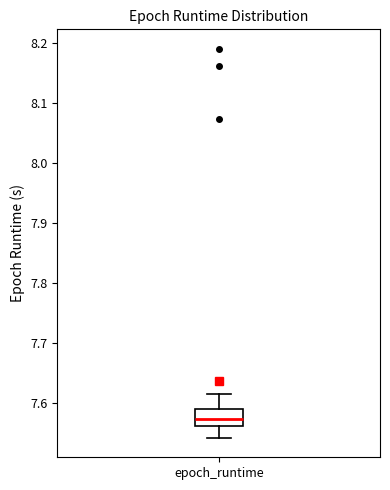

Read this box plot against the y-axis: the position of the median line, the range covered by the box, and the ends of both whiskers. The values are not printed on the chart, so give them approximately, as read against the axis.

median 7.57, box 7.56 to 7.59, whiskers 7.54 to 7.61